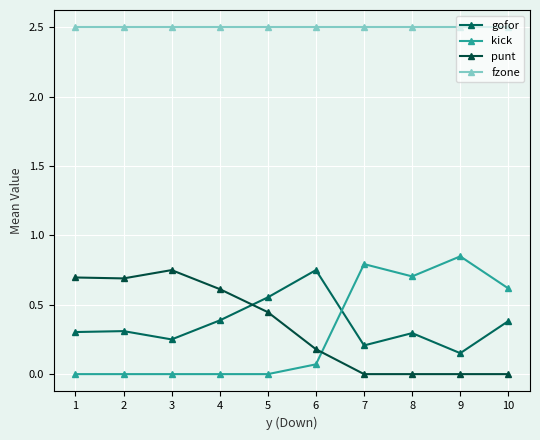

True or false: kick has a value of 0.7 at 8.

True